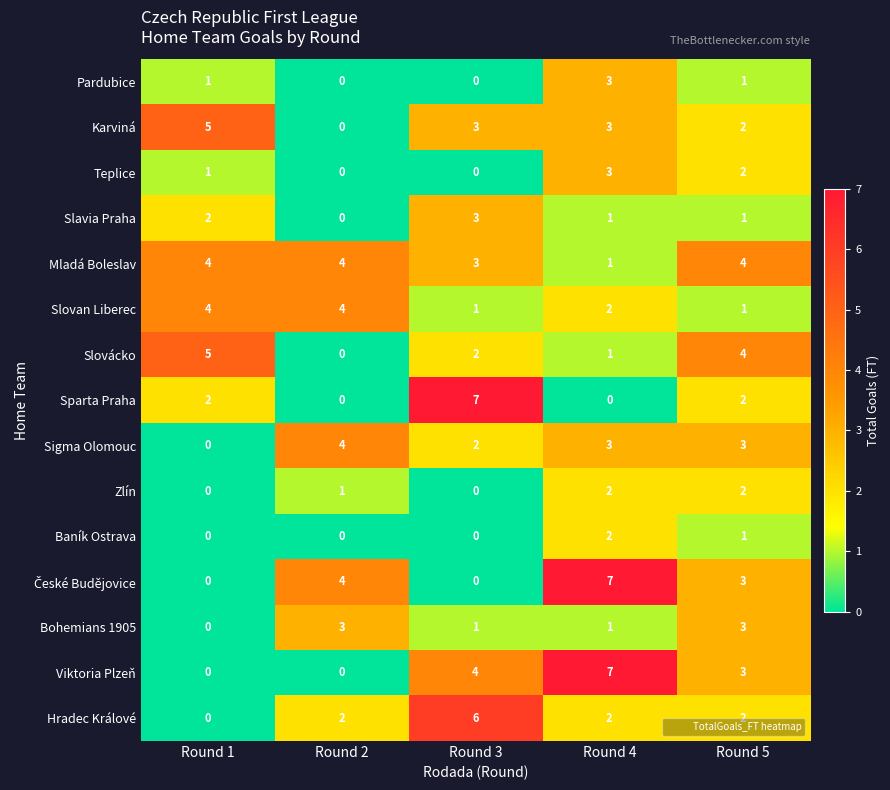

Which category has the highest value in the Sparta Praha series?

Round 3